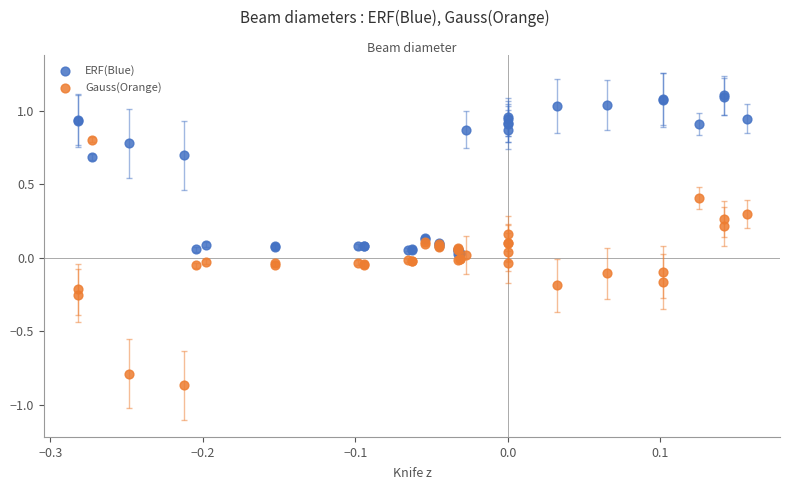

What is the X range (max minus min) for the scatter plot?

0.4